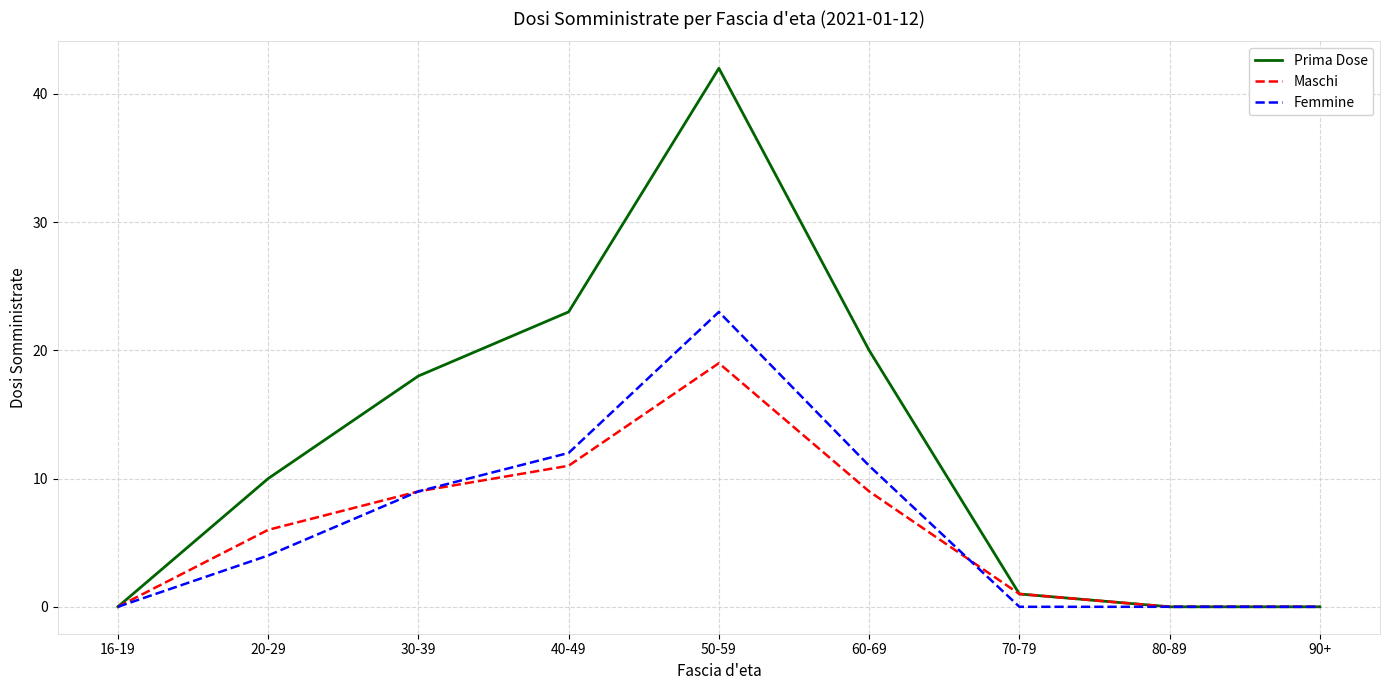

At which category is the sum across all series the highest?

50-59